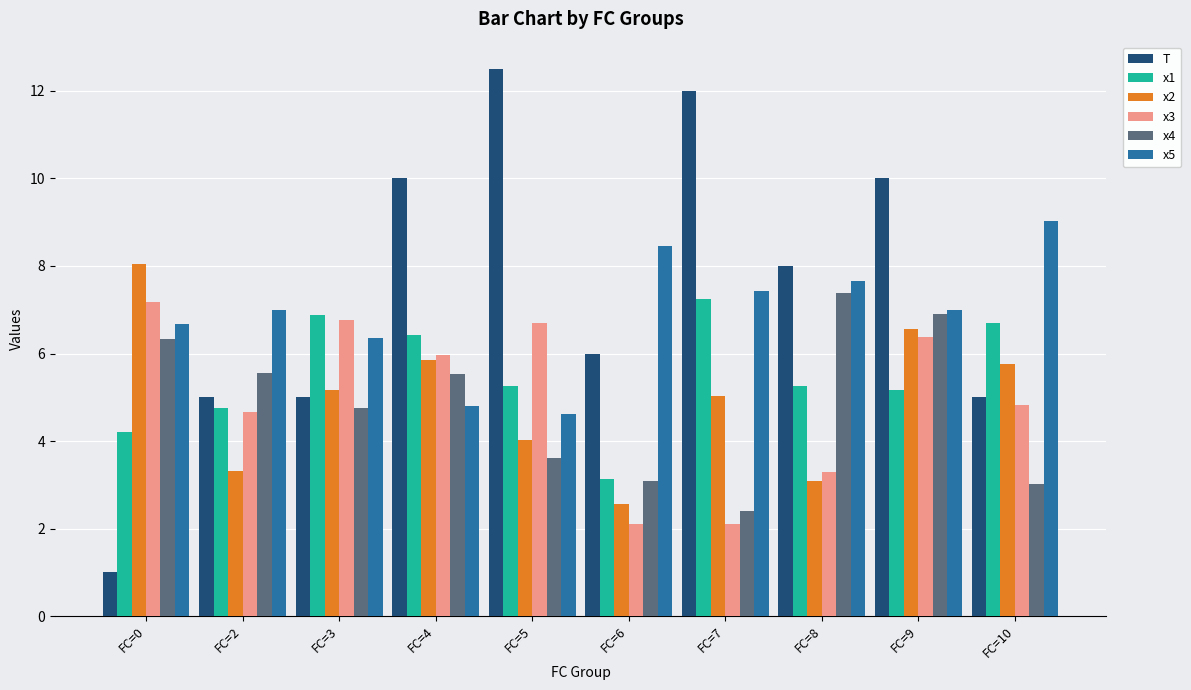

Is it true that x2 equals 8.0 at FC=0?

True